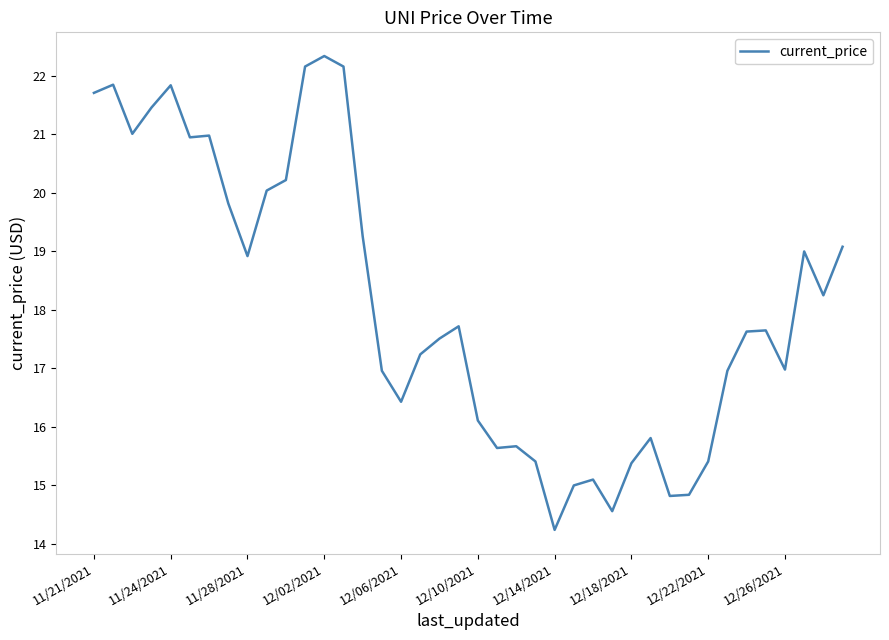

What is the maximum value shown in the chart?

22.3